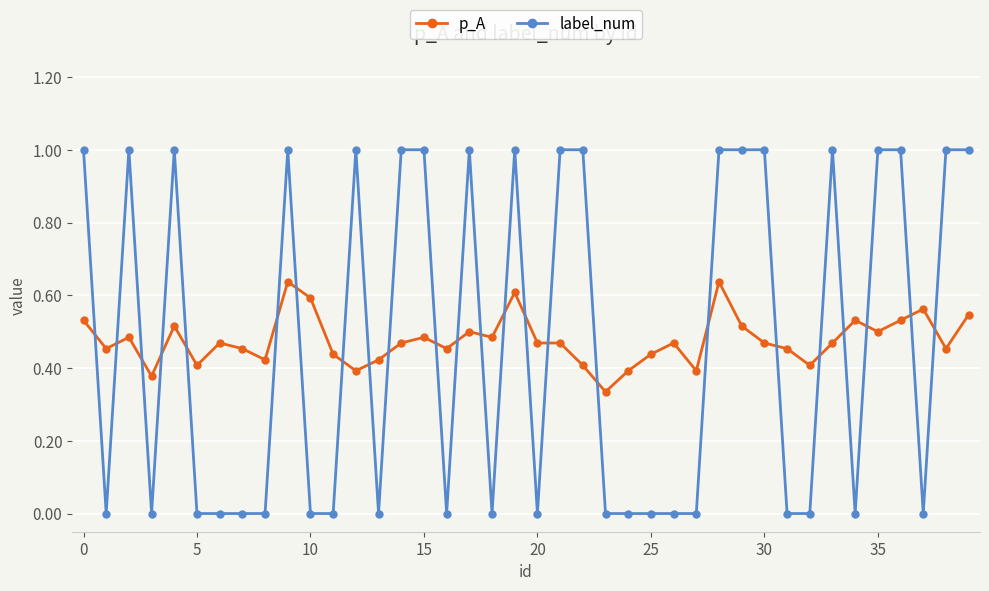

What is the sum of all label_num values?

19.0